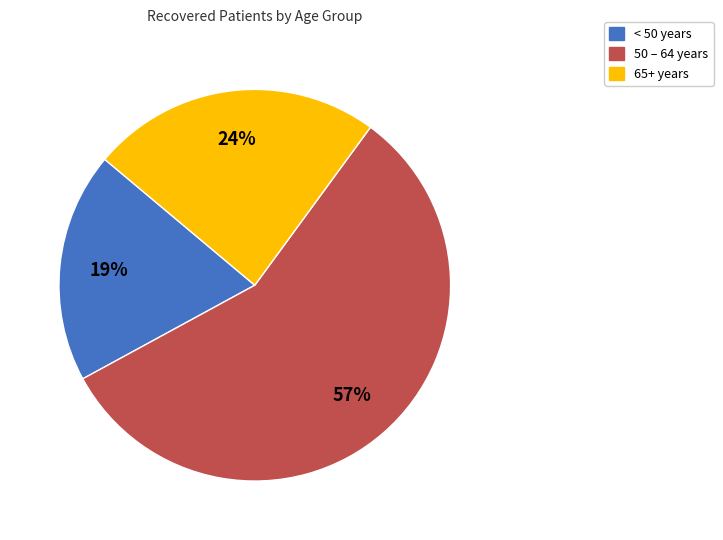

Is there a majority slice in this chart?

Yes